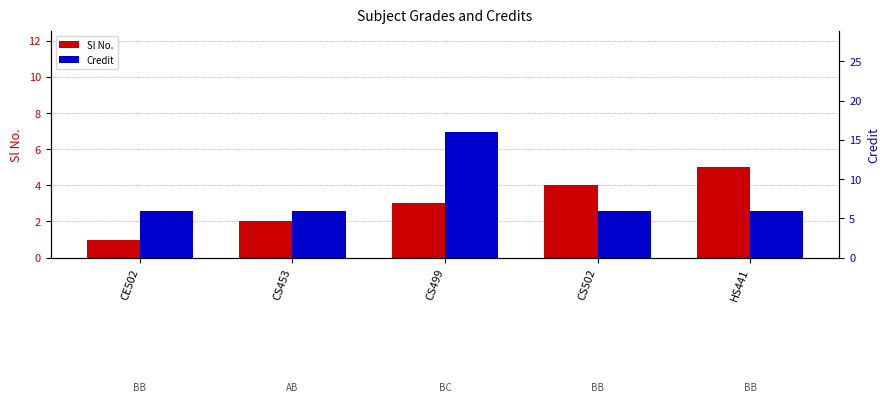

Between CS453 and CS499, which is larger?

CS499